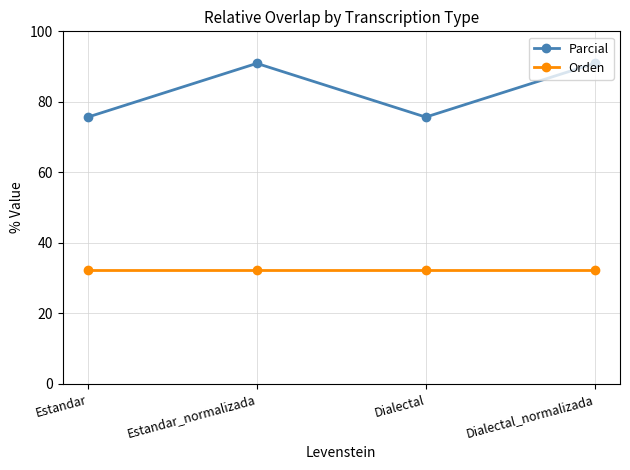

Is the value of Parcial at Estandar greater than the value of Orden at Dialectal?

Yes